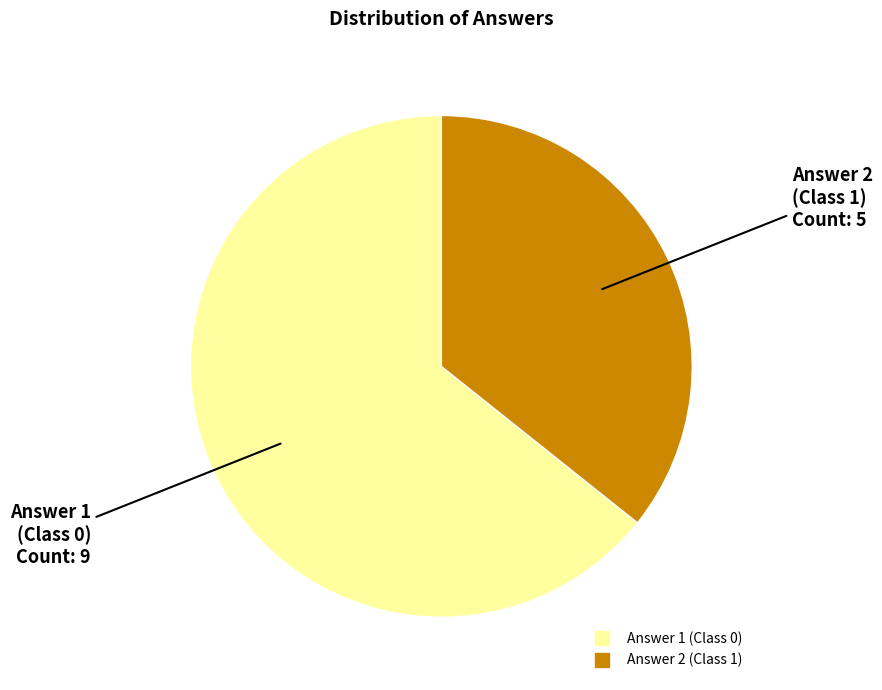

What is the ratio of the value at Answer 2 (Class 1) to the value at Answer 1 (Class 0)?

0.6